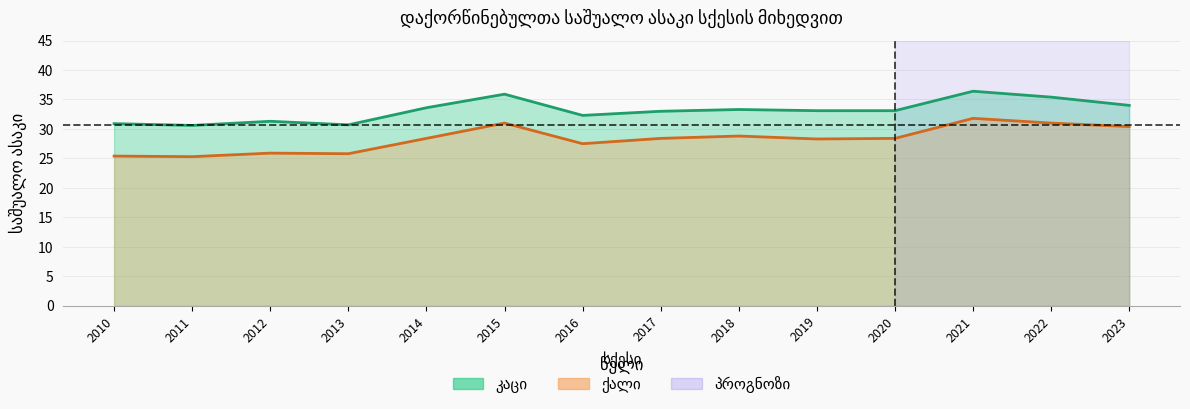

What is the total value across all series at 2020?

61.5